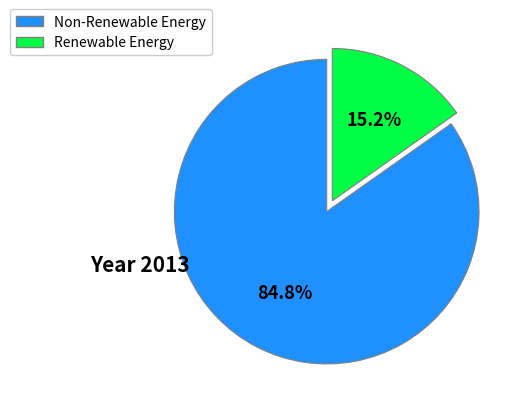

Count the number of slices in the pie.

2